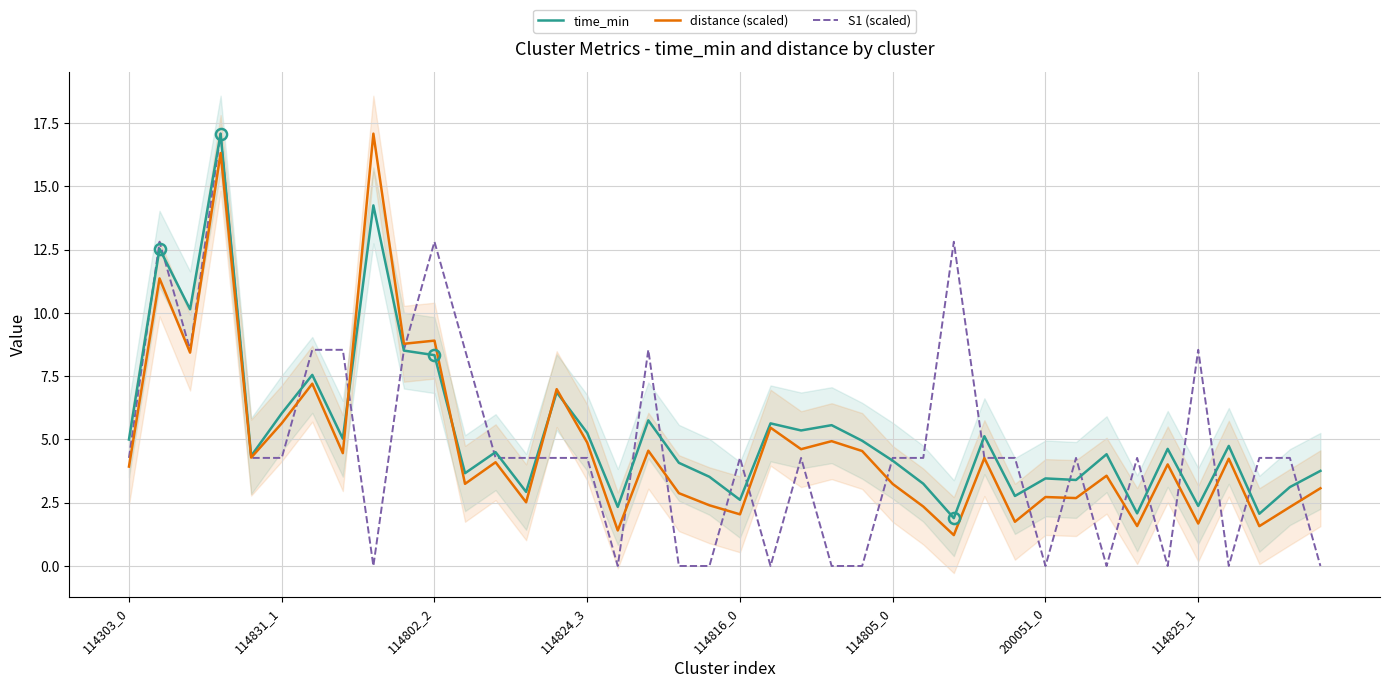

What is the highest value of the S1 (scaled) series?

17.1